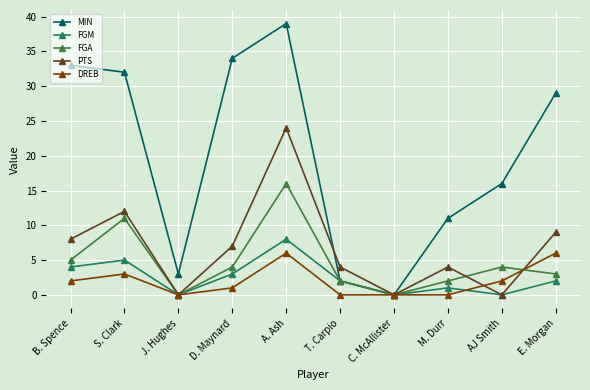

How many data points in FGA are less than 4?

5